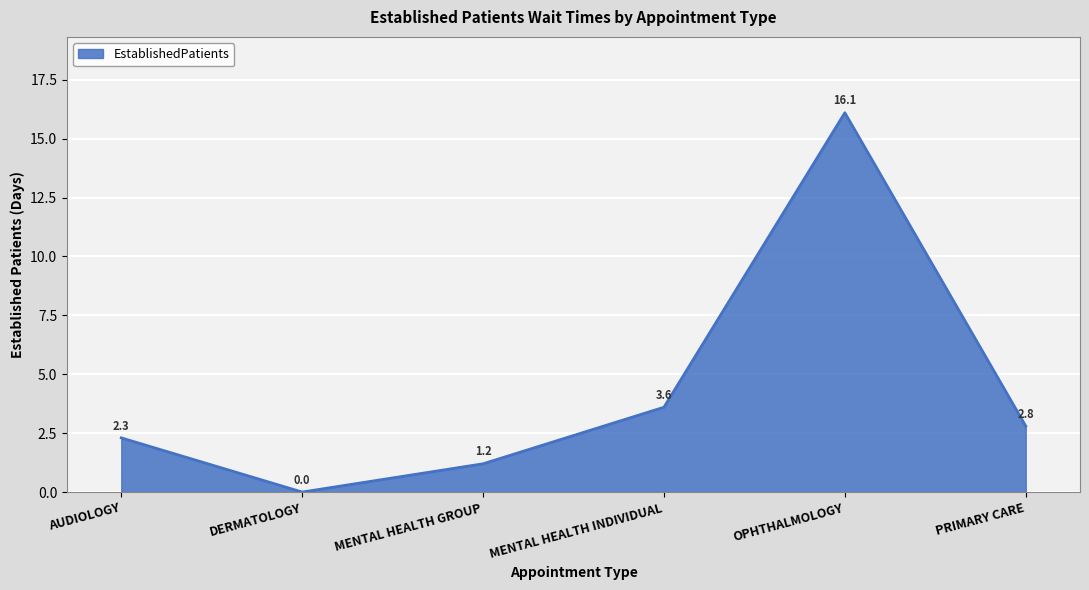

How many values are below 2?

2